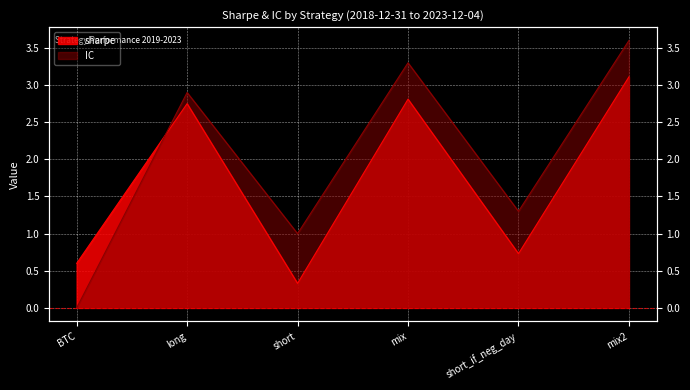

What is the spread (max minus min) of values at BTC?

0.6